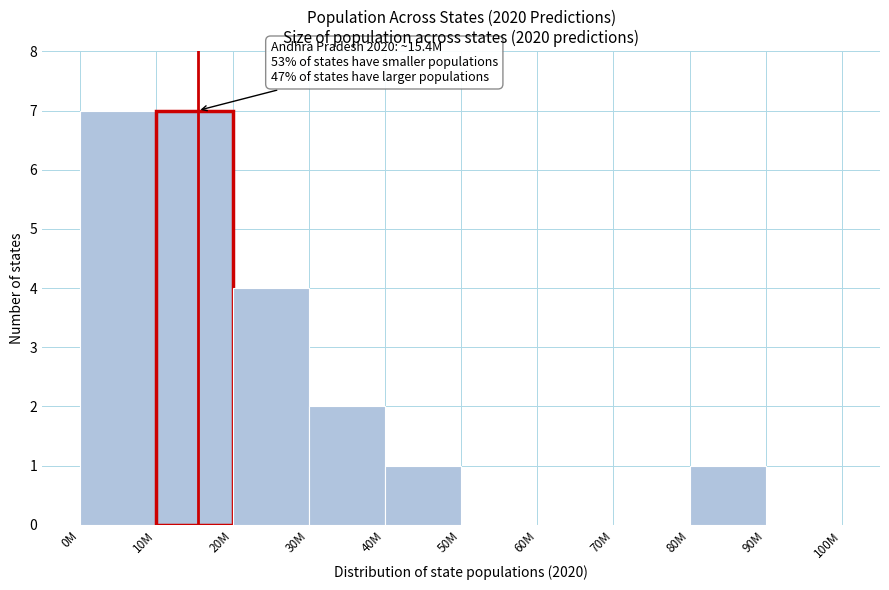

Reading left to right, what are all the values shown in this chart?

0M=7	10M=7	20M=4	30M=2	40M=1	50M=0	60M=0	70M=0	80M=1	90M=0